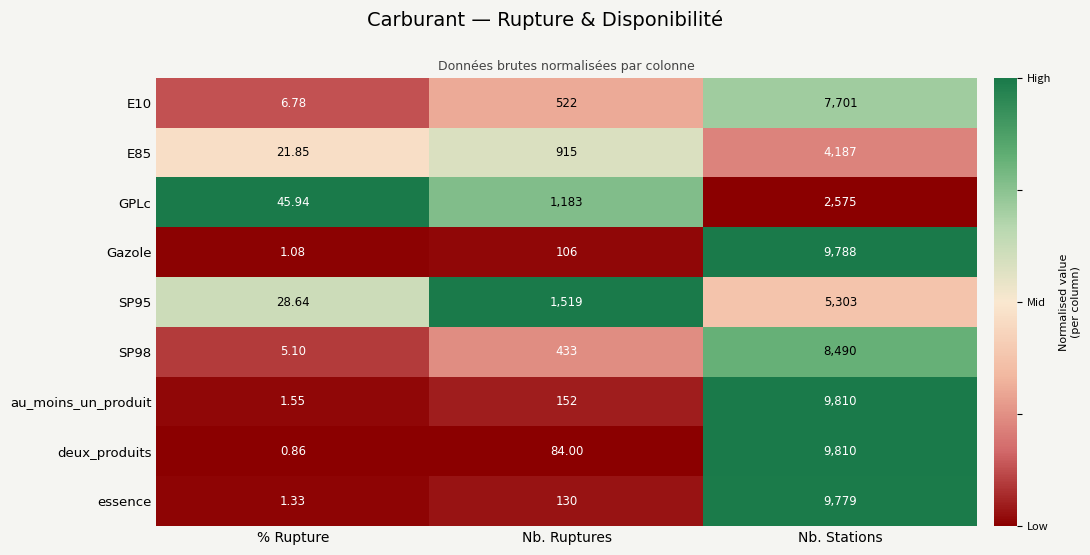

Which series has the largest total across all categories?

au_moins_un_produit